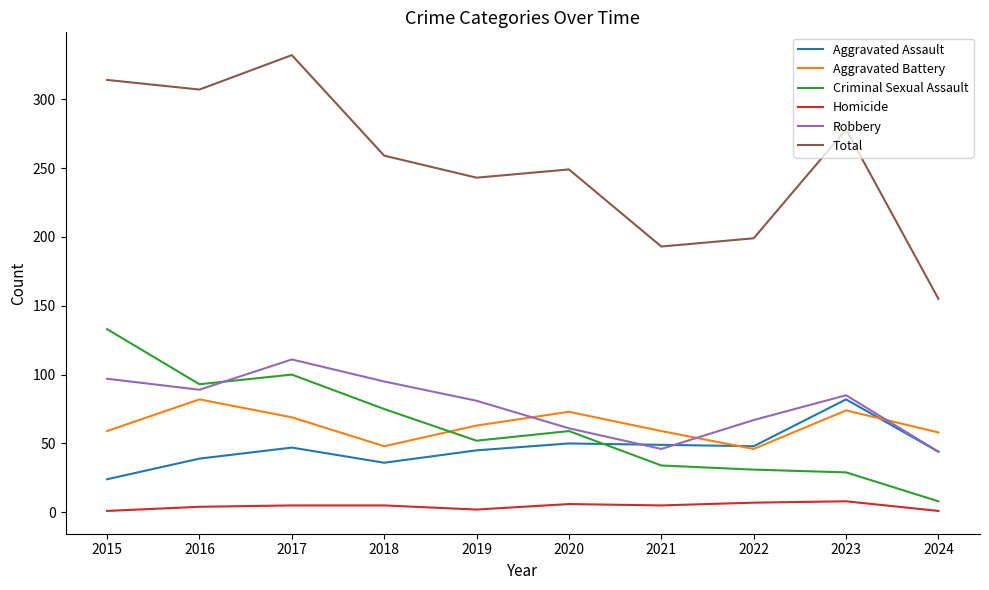

True or false: Total and Homicide intersect in this chart.

False